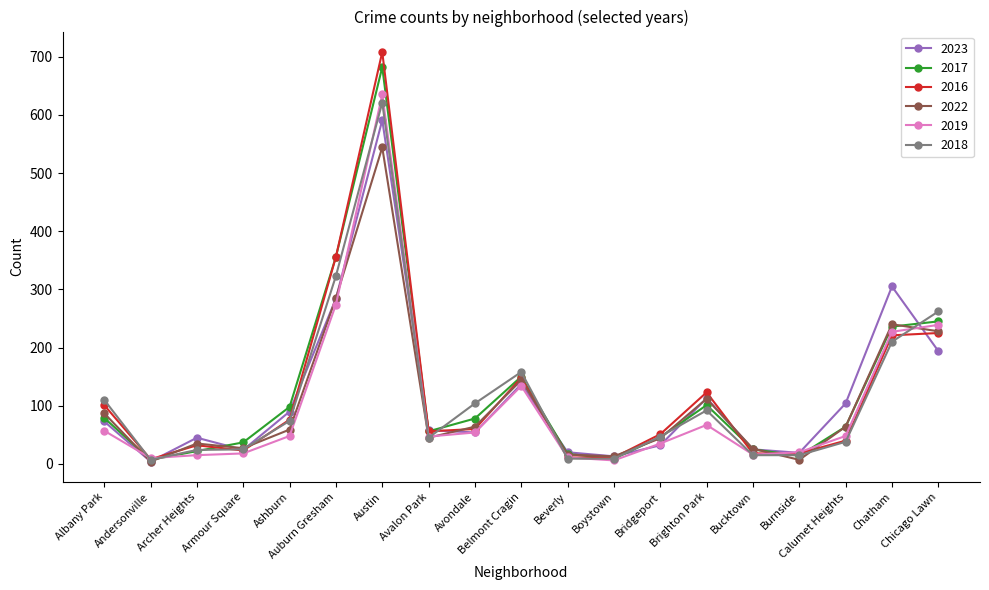

What is the spread (max minus min) of values at Ashburn?

50